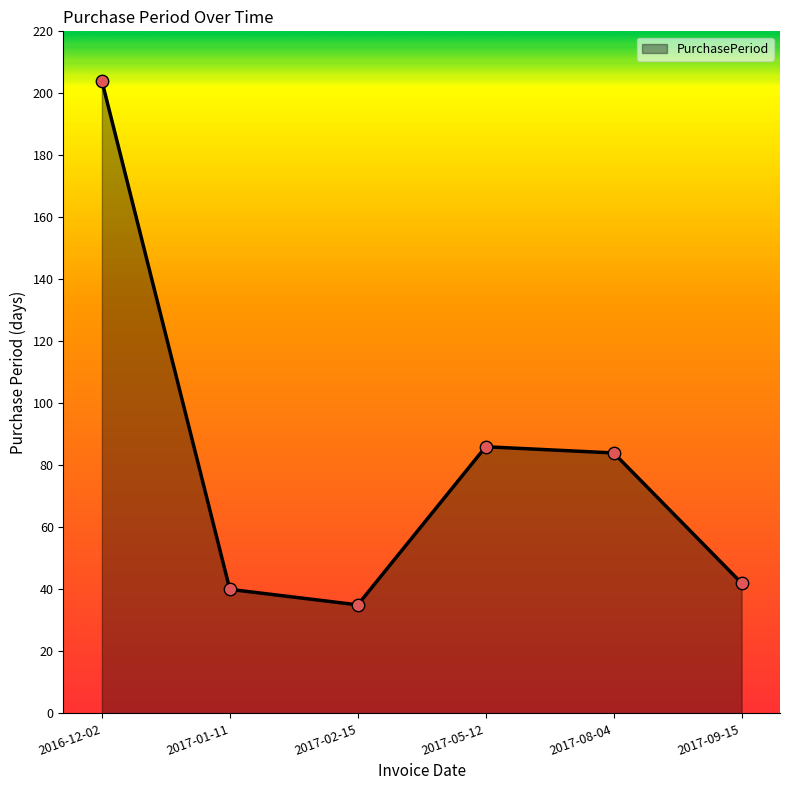

What is the change in value from 2017-05-12 to 2017-08-04?

-2